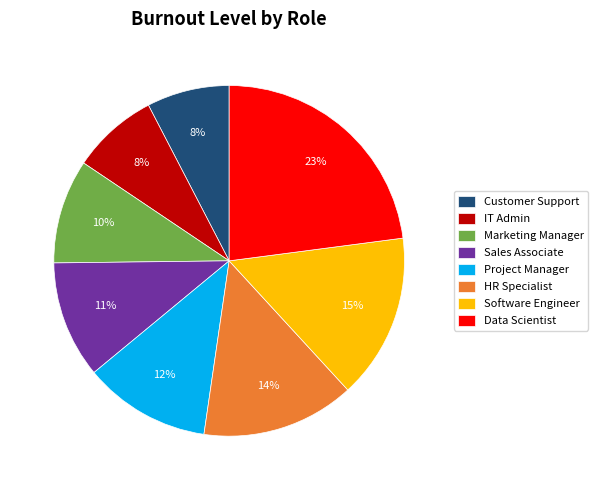

To the nearest percent, what percentage of the pie is HR Specialist?

14%